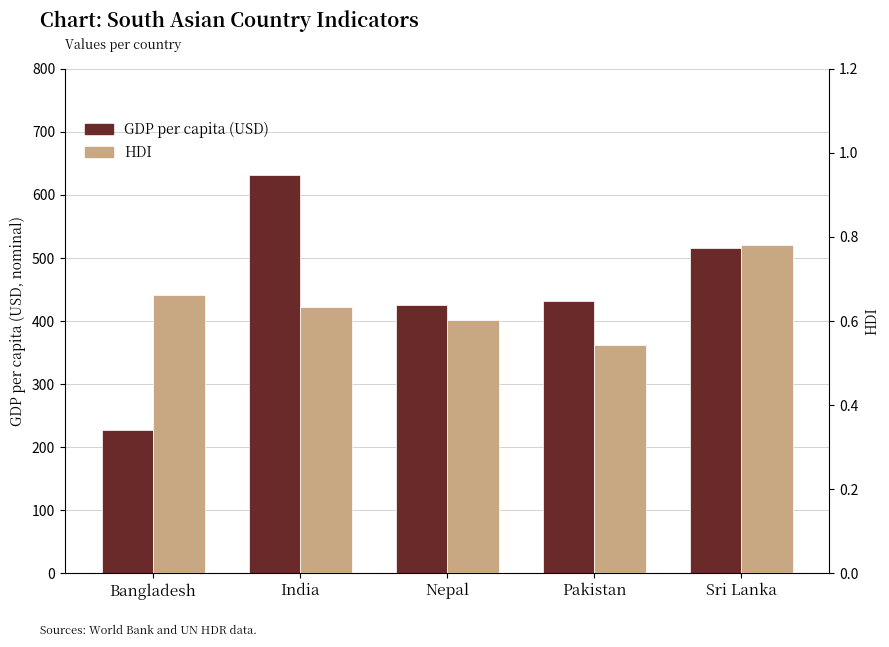

What position from the left is Bangladesh?

1